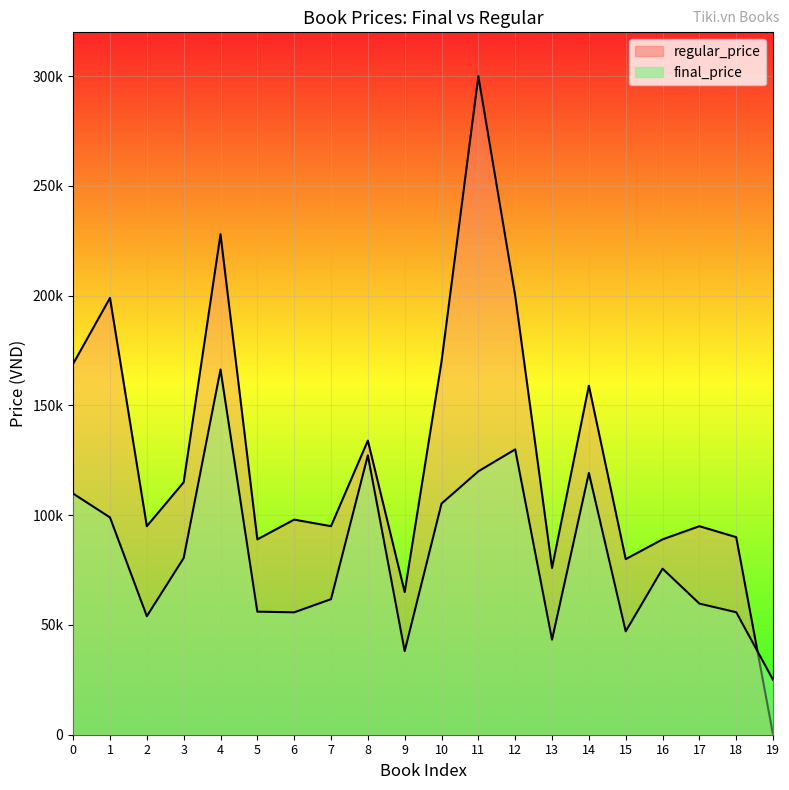

List the labels in order of regular_price value, largest first.

11, 4, 12, 1, 10, 0, 14, 8, 3, 6, 2, 7, 17, 18, 5, 16, 15, 13, 9, 19